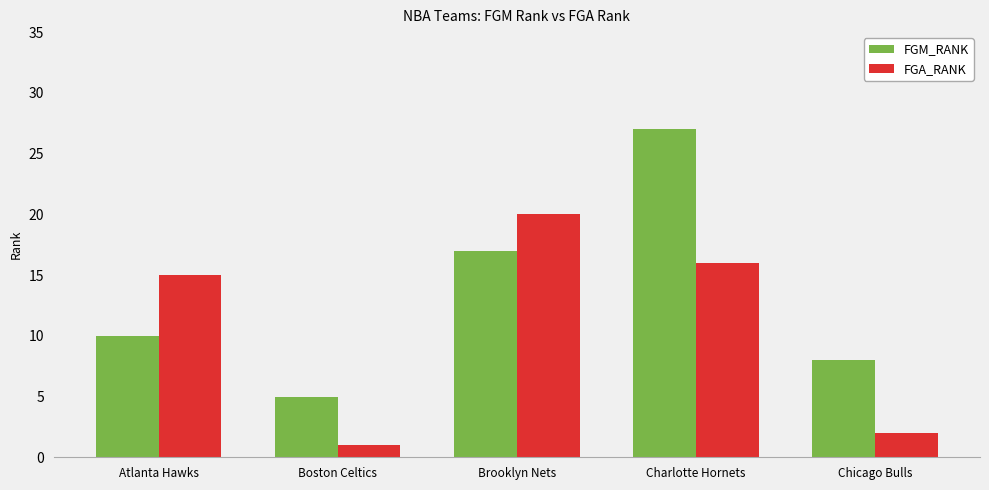

Is the value of FGM_RANK at Boston Celtics greater than the value of FGA_RANK at Brooklyn Nets?

No